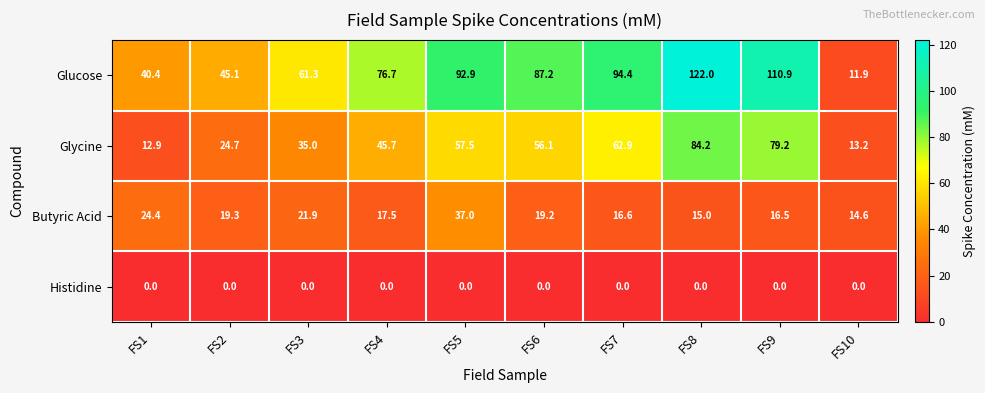

Is it true that Butyric Acid equals 19.2 at FS6?

True